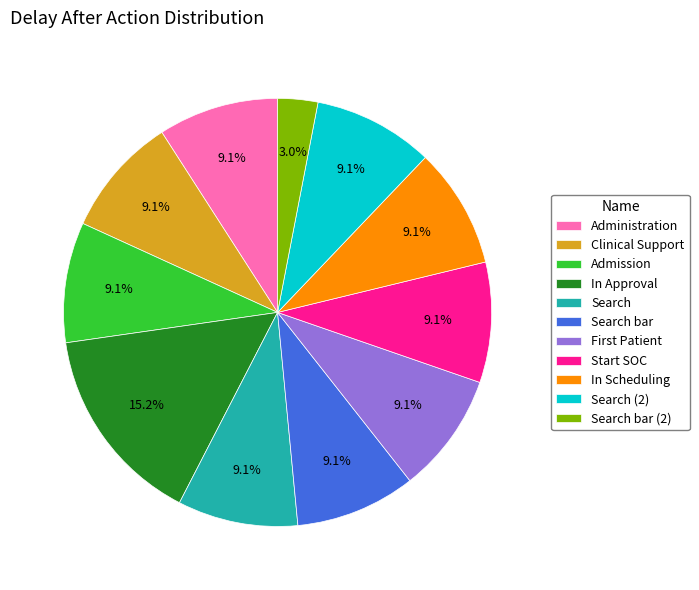

To the nearest percent, what is the combined percentage of Clinical Support and In Scheduling?

18%